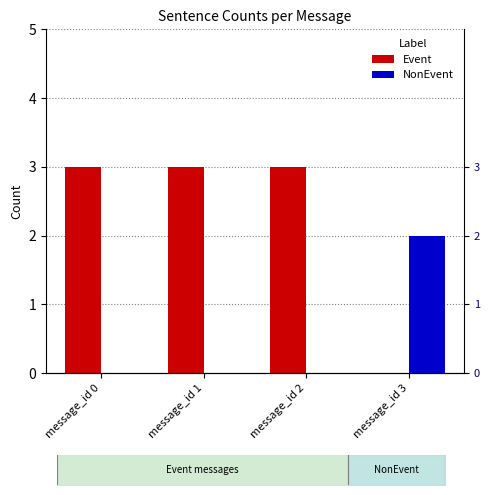

Between message_id 2 and message_id 3, which is larger?

message_id 2